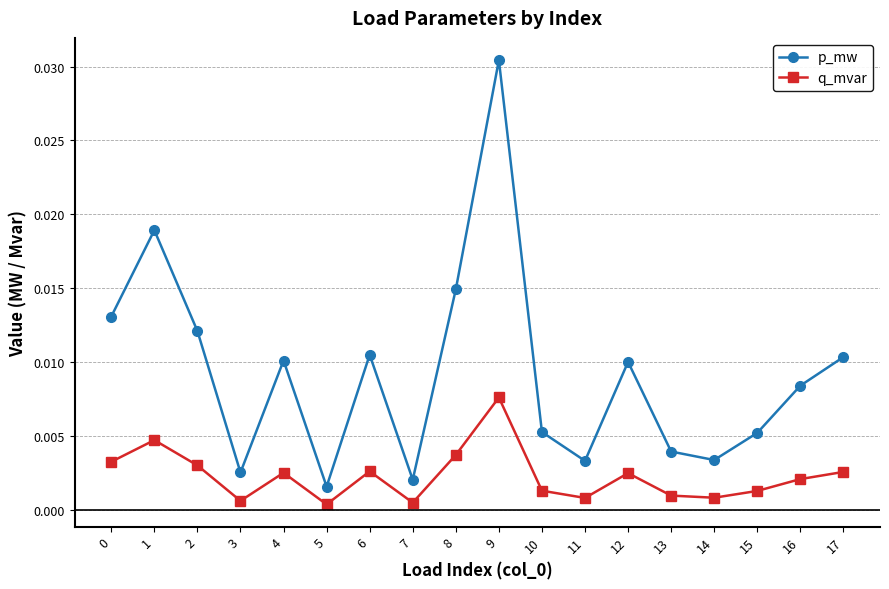

At which category does p_mw reach its first local valley?

3